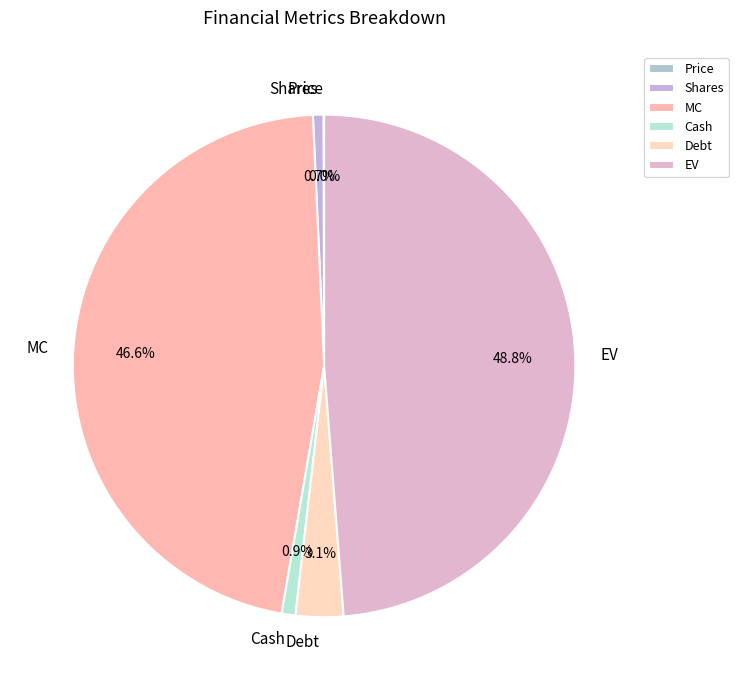

What is the largest slice in the pie chart?

EV